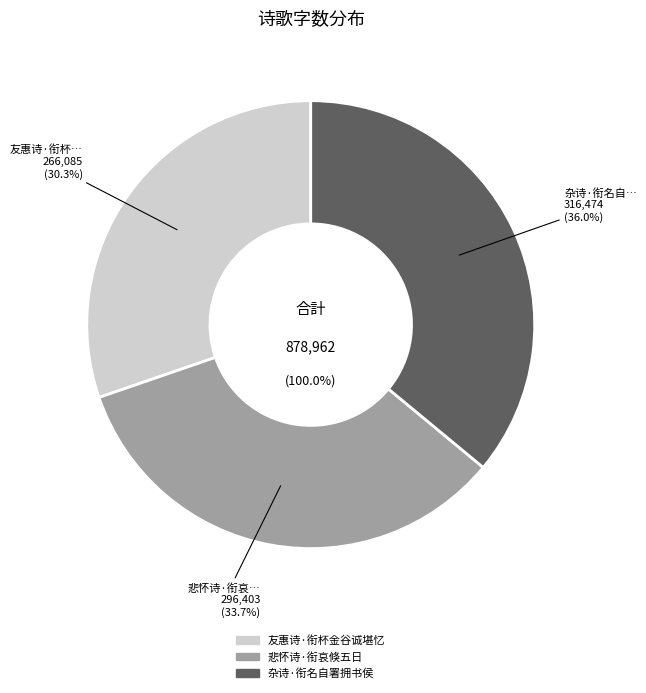

What is the change in value from 友惠诗·衔杯金谷诚堪忆 to 杂诗·衔名自署拥书侯?

+50389